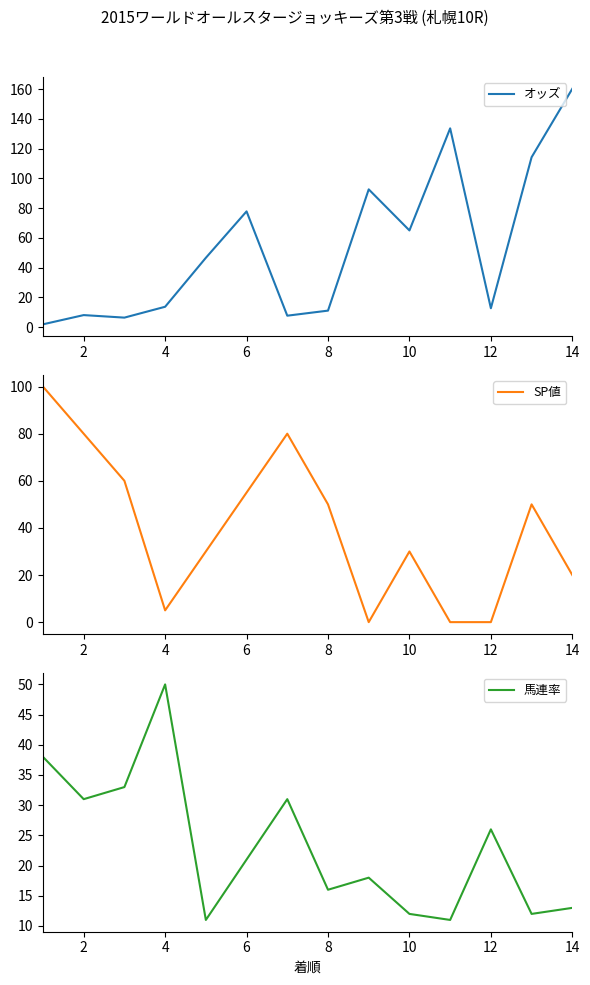

The オッズ series shows 56.4 at 8. True or false?

False